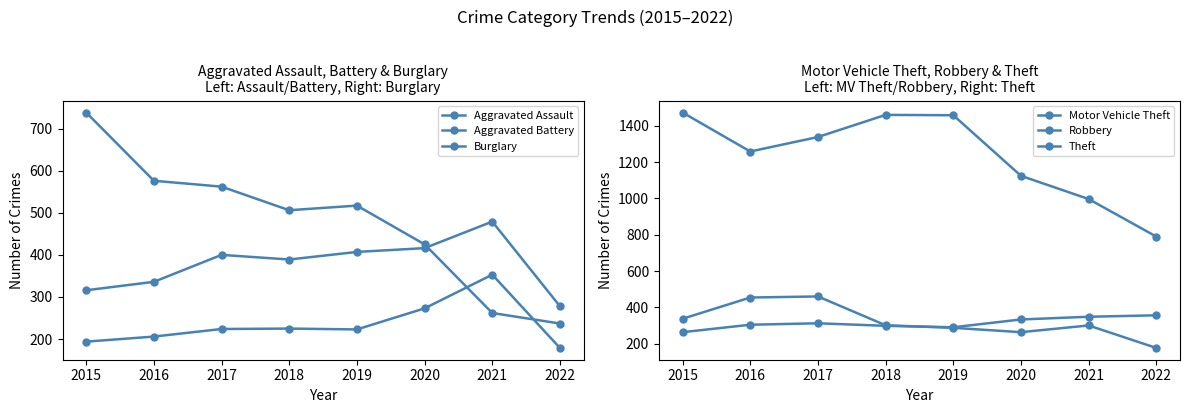

What is the average value of the Robbery series?

322